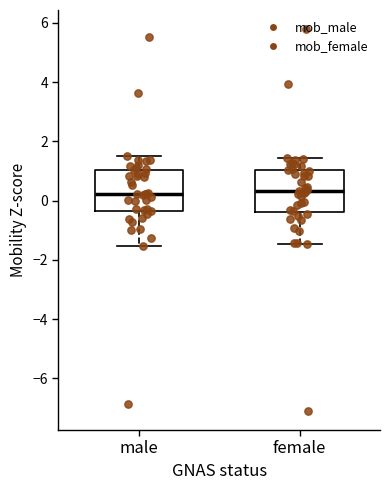

Reading left to right, transcribe this box plot: for each box, give where its median line is, the range the box spans, and where its two whiskers end, as read against the y-axis. The values are not printed on the chart, so give them approximately, as read against the axis.

male: median 0.2, box -0.4 to 1.0, whiskers -1.6 to 1.6
female: median 0.4, box -0.4 to 1.0, whiskers -1.4 to 1.4